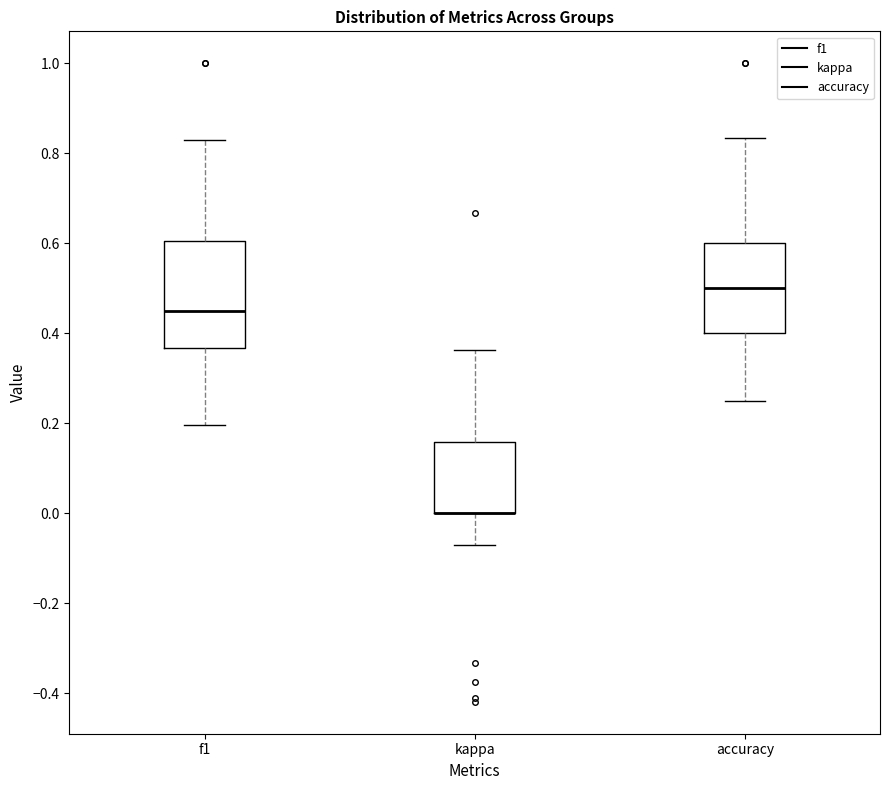

Reading left to right, read every box against the y-axis: the position of its median line, the range the box covers, and the ends of its whiskers. The values are not printed on the chart, so give them approximately, as read against the axis.

f1: median 0.46, box 0.36 to 0.60, whiskers 0.20 to 0.82
kappa: median 0.00 (drawn on the box's lower edge), box 0.00 to 0.16, whiskers -0.08 to 0.36
accuracy: median 0.50, box 0.40 to 0.60, whiskers 0.26 to 0.84